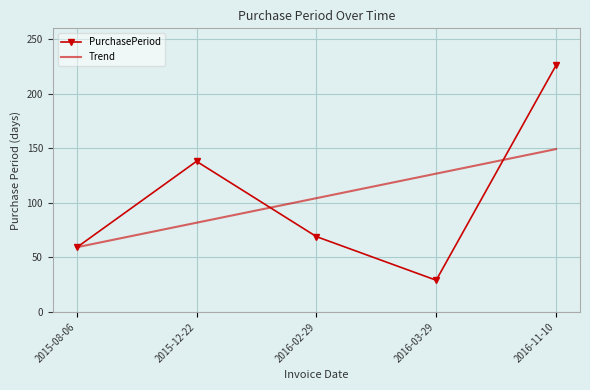

What value does the PurchasePeriod series have at 2015-08-06?

59.0